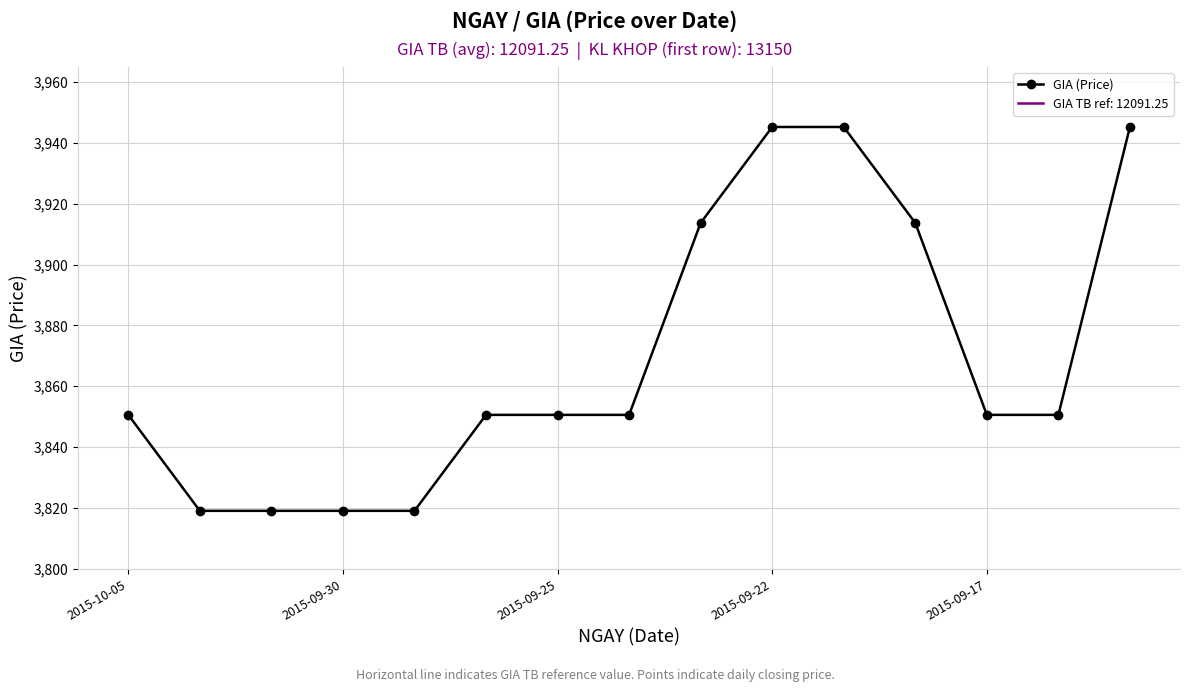

The GIA (Price) series shows 3850.5 at 2015-09-25. True or false?

True